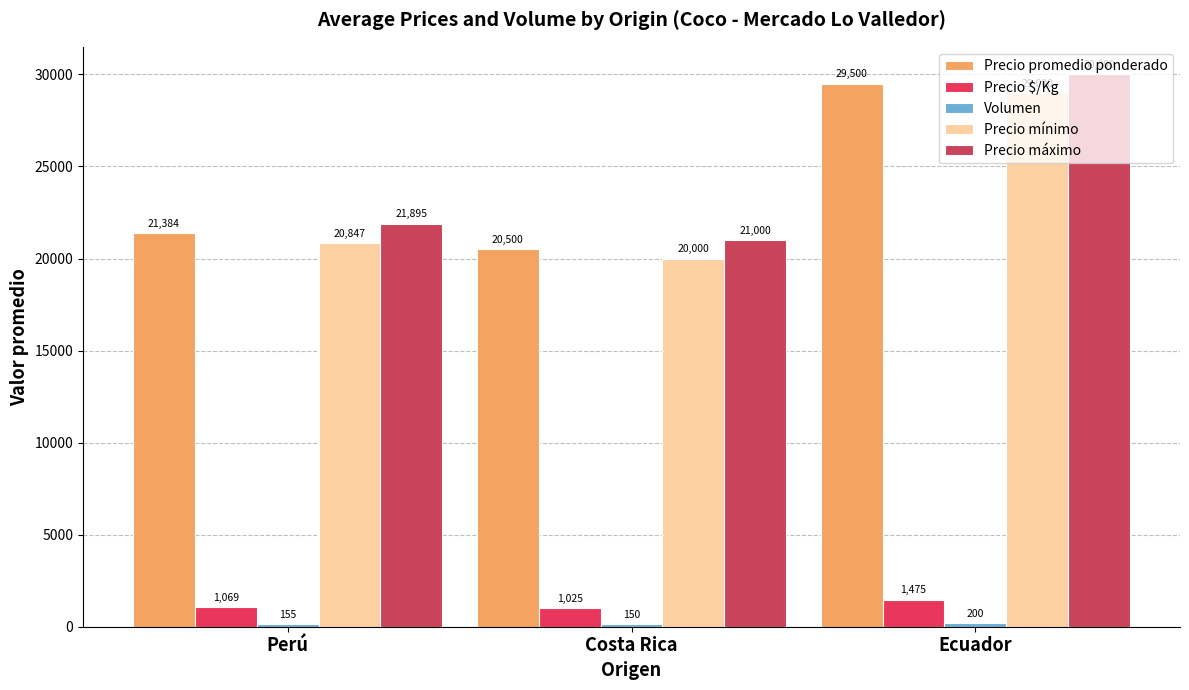

How many bars are there in each group?

5